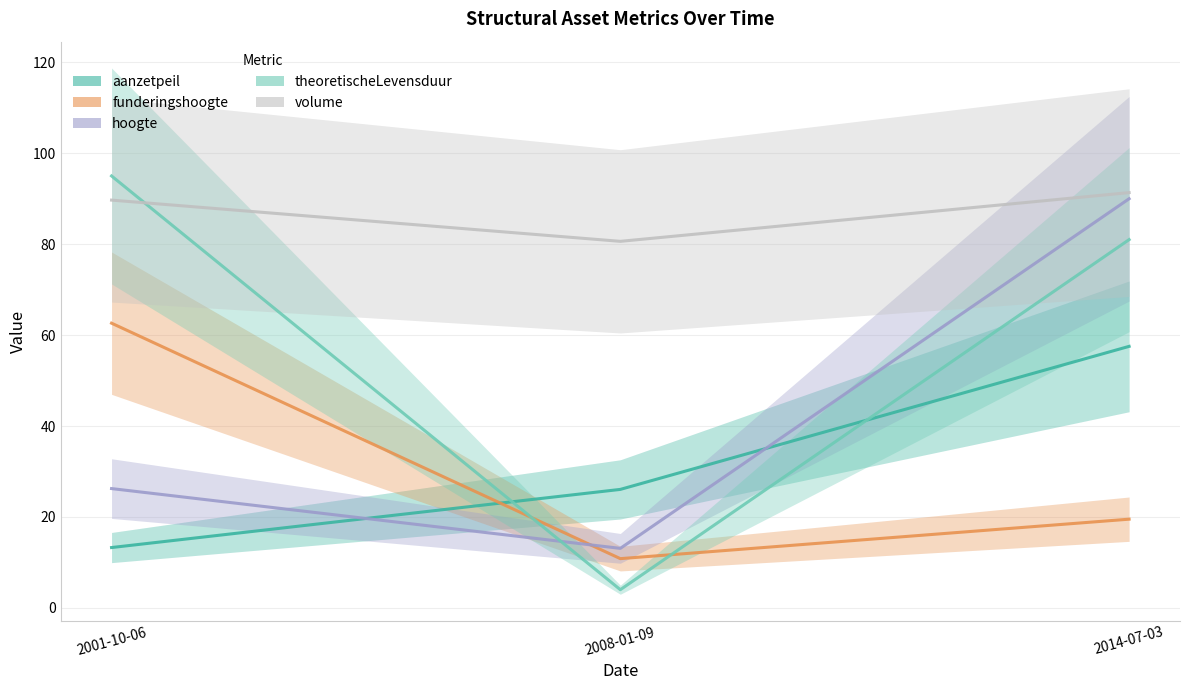

How many lines are shown in the chart?

5